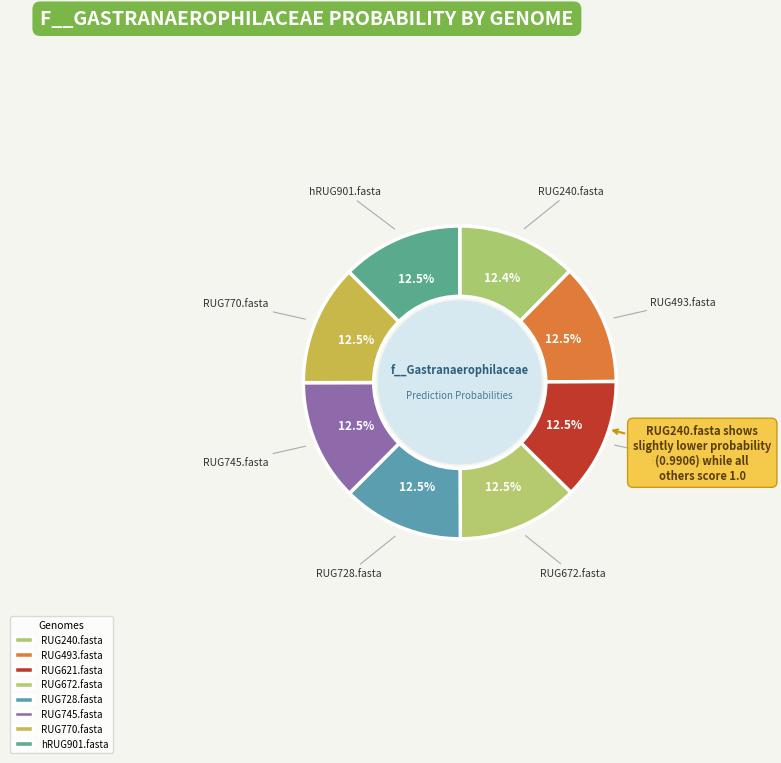

Is there any slice that represents more than half of the pie?

No